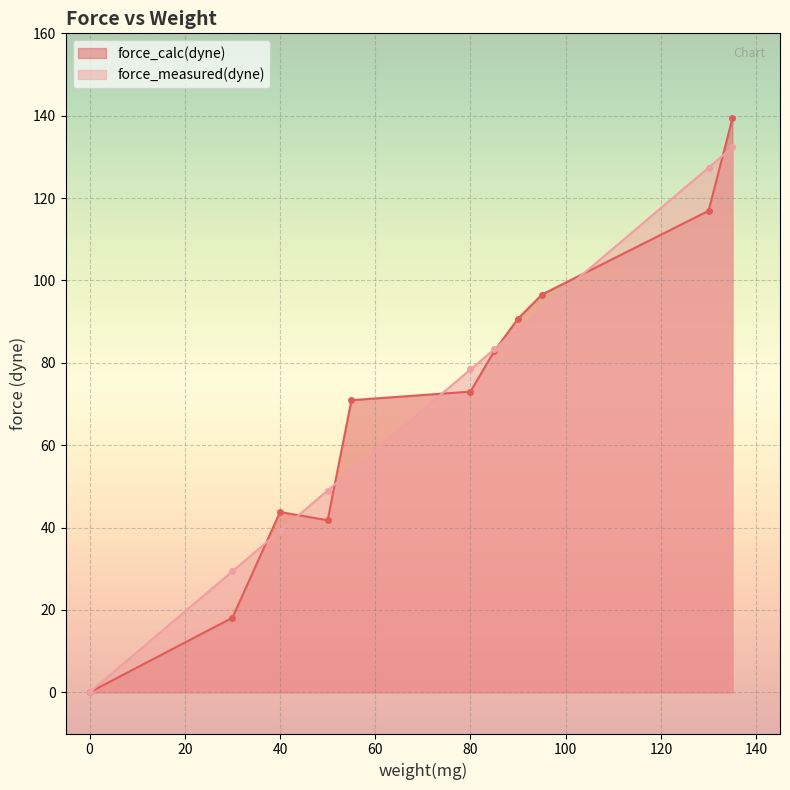

List the series in order of their overall mean, highest first.

force_measured(dyne), force_calc(dyne)